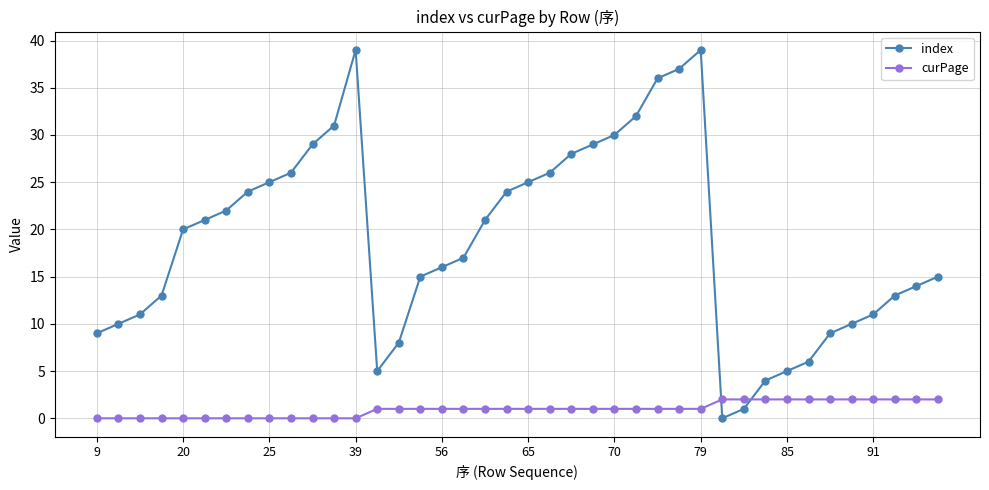

List the series in order of their overall mean, highest first.

index, curPage